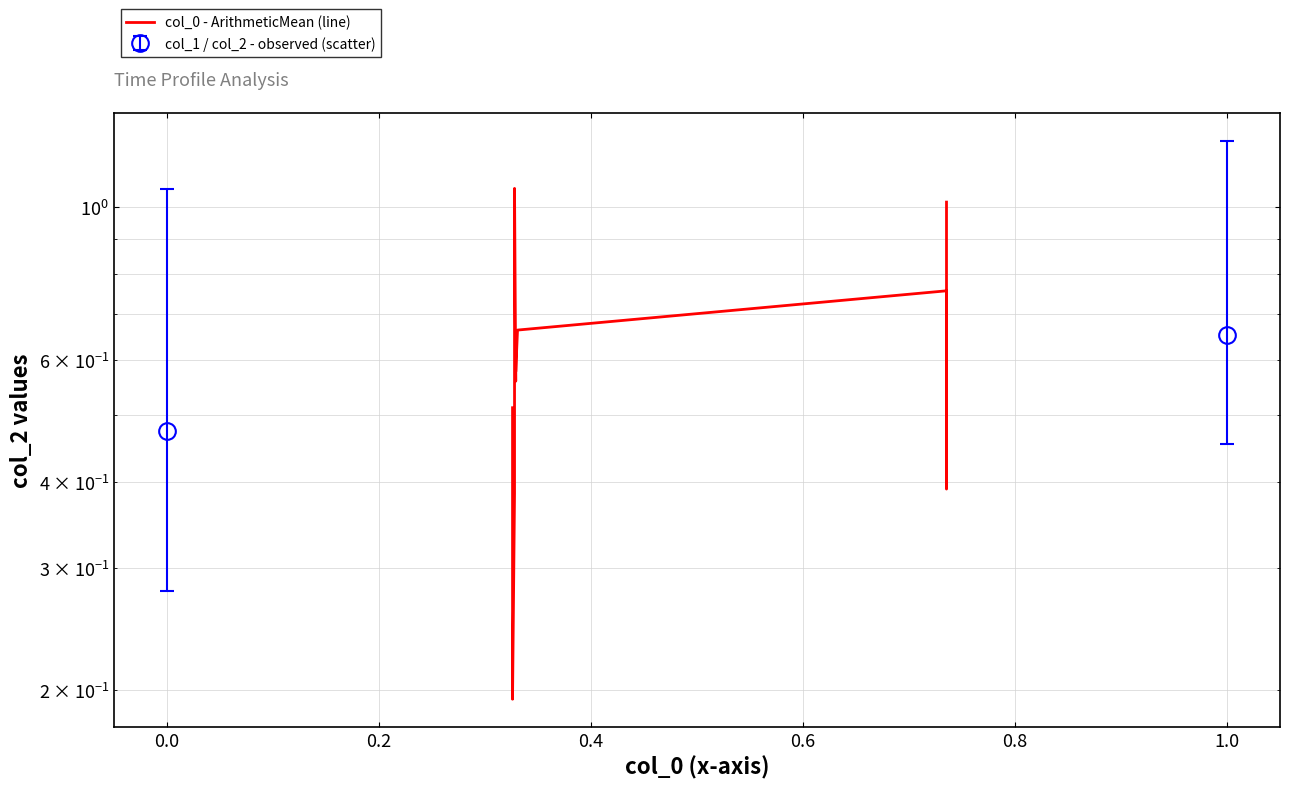

Is it true that the value at 0.4 is 0.6?

True